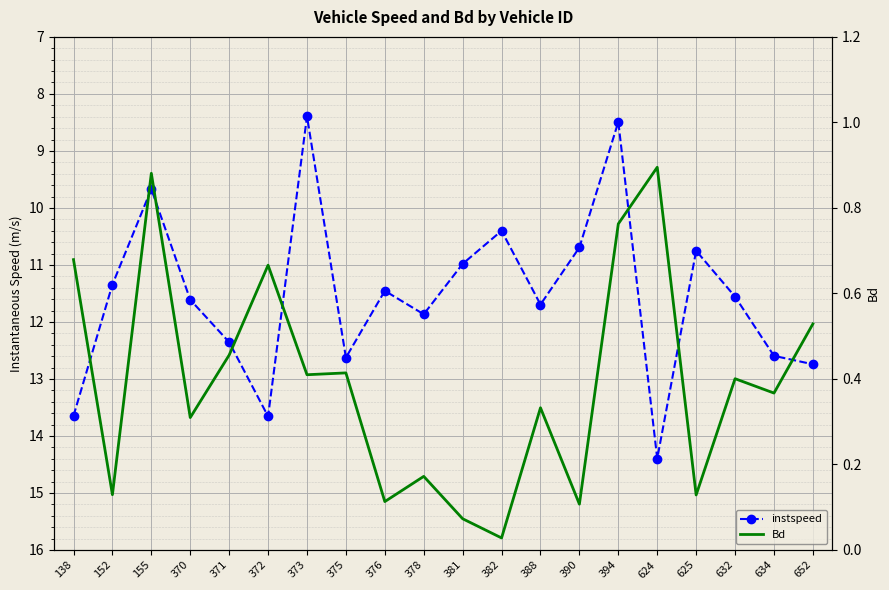

Between 624 and 652, which is larger?

624